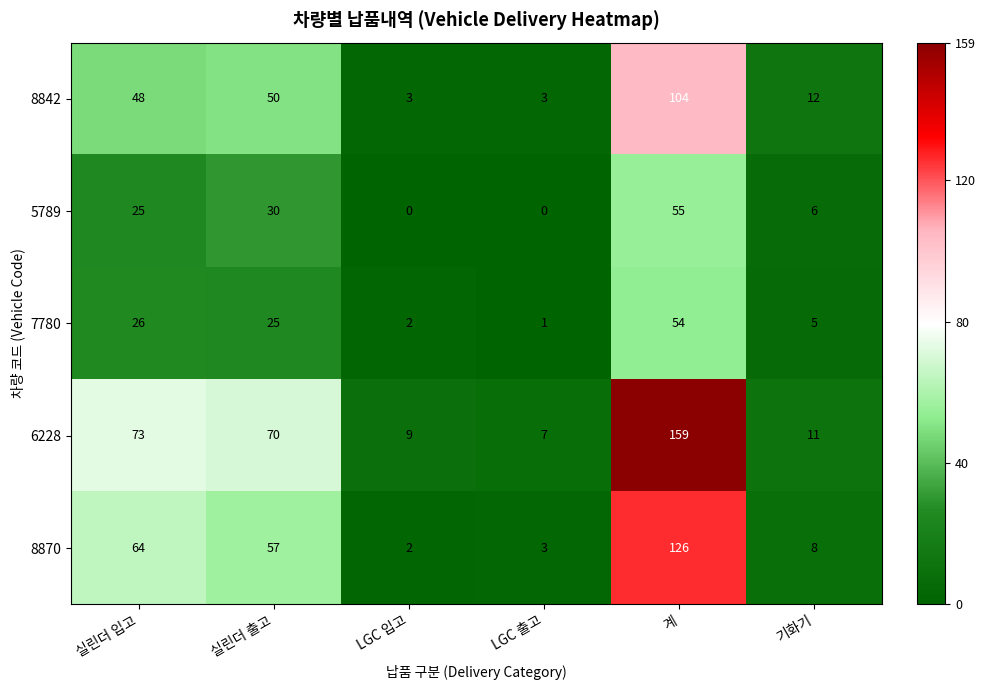

True or false: 6228 has a value of 9 at LGC 입고.

True